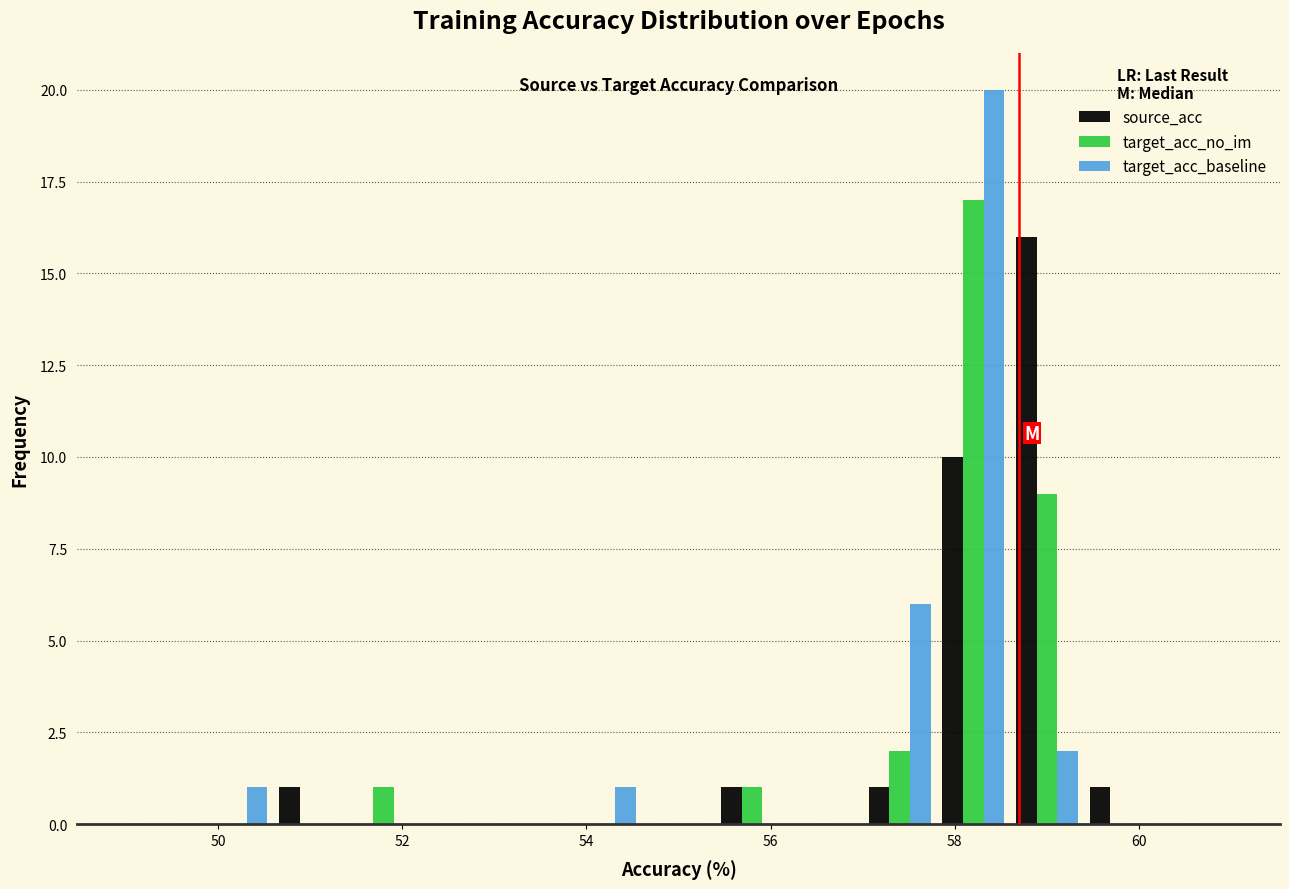

Reading left to right, list every range on the x-axis with the height of the bar of each series over it. The values are not printed on the chart, so give them approximately, as read against the axis.

49.0 to 49.8: source_acc=0	target_acc_no_im=0	target_acc_baseline=0
49.8 to 50.6: source_acc=0	target_acc_no_im=0	target_acc_baseline=1
50.6 to 51.4: source_acc=1	target_acc_no_im=0	target_acc_baseline=0
51.4 to 52.2: source_acc=0	target_acc_no_im=1	target_acc_baseline=0
52.2 to 53.0: source_acc=0	target_acc_no_im=0	target_acc_baseline=0
53.0 to 53.8: source_acc=0	target_acc_no_im=0	target_acc_baseline=0
53.8 to 54.6: source_acc=0	target_acc_no_im=0	target_acc_baseline=1
54.6 to 55.4: source_acc=0	target_acc_no_im=0	target_acc_baseline=0
55.4 to 56.2: source_acc=1	target_acc_no_im=1	target_acc_baseline=0
56.2 to 57.0: source_acc=0	target_acc_no_im=0	target_acc_baseline=0
57.0 to 57.8: source_acc=1	target_acc_no_im=2	target_acc_baseline=6
57.8 to 58.6: source_acc=10	target_acc_no_im=17	target_acc_baseline=20
58.6 to 59.4: source_acc=16	target_acc_no_im=9	target_acc_baseline=2
59.4 to 60.2: source_acc=1	target_acc_no_im=0	target_acc_baseline=0
60.2 to 61.0: source_acc=0	target_acc_no_im=0	target_acc_baseline=0